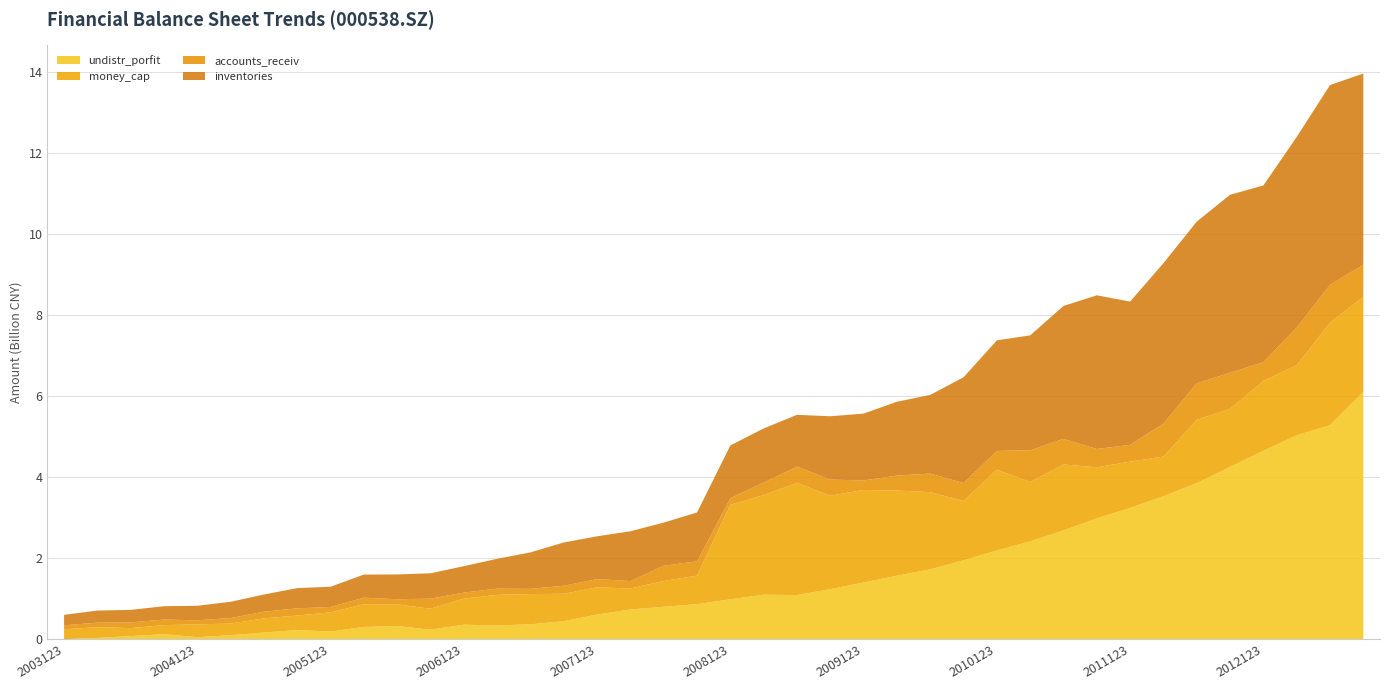

Reading left to right, extract all data points from this chart.

undistr_porfit: 20031231=4646622.6	20040331=37534473.5	20040630=80202334.1	20040930=130330682.6	20041231=53541505.5	20050331=103630331.8	20050630=168308523.0	20050930=229545285.6	20051231=194297067.7	20060331=306422604.5	20060630=330565744.6	20060930=239418976.5	20061231=362373701.4	20070331=343240714.0	20070630=371978009.5	20070930=448536545.3	20071231=612950679.7	20080331=737846941.7	20080630=805090876.0	20080930=869736290.6	20081231=988431962.8	20090331=1101856694.5	20090630=1094507205.2	20090930=1238838729.5	20091231=1404366535.1	20100331=1571745168.6	20100630=1728817222.5	20100930=1952047933.4	20101231=2195063866.8	20110331=2420493307.7	20110630=2689722963.5	20110930=2985634357.2	20111231=3244780784.3	20120331=3535293949.7	20120630=3858231816.2	20120930=4256670439.8	20121231=4654218315.1	20130331=5037601031.8	20130630=5286677684.8	20130930=6109053314.3
money_cap: 20031231=244274925.8	20040331=264059397.5	20040630=197884892.3	20040930=222200204.4	20041231=316431066.7	20050331=287767693.6	20050630=349796033.8	20050930=360143835.3	20051231=472758131.3	20060331=561353237.8	20060630=533790509.2	20060930=518224044.3	20061231=643696901.3	20070331=755432464.8	20070630=746540013.9	20070930=677041069.7	20071231=674595767.1	20080331=517830795.1	20080630=635851498.5	20080930=704660493.1	20081231=2335333994.3	20090331=2459036283.9	20090630=2767542792.5	20090930=2308895082.9	20091231=2283576312.9	20100331=2101272996.7	20100630=1906144764.8	20100930=1465243131.9	20101231=1994960614.3	20110331=1464779785.2	20110630=1627590700.6	20110930=1262556159.2	20111231=1142709549.9	20120331=976956246.3	20120630=1560043755.3	20120930=1433188355.1	20121231=1728332161.4	20130331=1729937065.0	20130630=2532743844.0	20130930=2344286677.7
accounts_receiv: 20031231=99857715.8	20040331=110315477.0	20040630=141328446.3	20040930=136071963.1	20041231=101510073.8	20050331=135006657.6	20050630=165146478.8	20050930=177115554.7	20051231=132836098.1	20060331=161847916.1	20060630=125773730.6	20060930=248011191.1	20061231=149916462.6	20070331=152858134.0	20070630=128414336.1	20070930=198123699.9	20071231=200150376.7	20080331=184320603.1	20080630=376832686.0	20080930=350350065.5	20081231=161284874.6	20090331=308715903.8	20090630=402035273.4	20090930=395473634.8	20091231=235497720.8	20100331=368922552.5	20100630=457639857.5	20100930=441084686.5	20101231=460703536.3	20110331=783488388.5	20110630=631850741.5	20110930=450513214.5	20111231=413371289.7	20120331=813358624.4	20120630=903483001.5	20120930=890949432.0	20121231=461109819.6	20130331=928410196.0	20130630=931832346.4	20130930=792729904.9
inventories: 20031231=256879183.8	20040331=299322111.7	20040630=309267094.8	20040930=329734753.9	20041231=357937739.7	20050331=401339320.0	20050630=424608197.4	20050930=498908719.4	20051231=499515946.8	20060331=569874320.3	20060630=612712116.6	20060930=625669853.9	20061231=650719608.4	20070331=737400157.9	20070630=900261615.2	20070930=1068163775.5	20071231=1056469022.9	20080331=1227931968.7	20080630=1064763158.4	20080930=1206973594.0	20081231=1301637236.4	20090331=1336210309.5	20090630=1278226709.8	20090930=1563288892.5	20091231=1649022365.5	20100331=1823319227.2	20100630=1941449980.3	20100930=2610863325.1	20101231=2728804409.2	20110331=2834730083.5	20110630=3280801526.2	20110930=3793225637.0	20111231=3535867425.9	20120331=3960152488.7	20120630=3990539652.8	20120930=4392468915.4	20121231=4360023280.5	20130331=4704523772.9	20130630=4930710181.6	20130930=4718650243.0